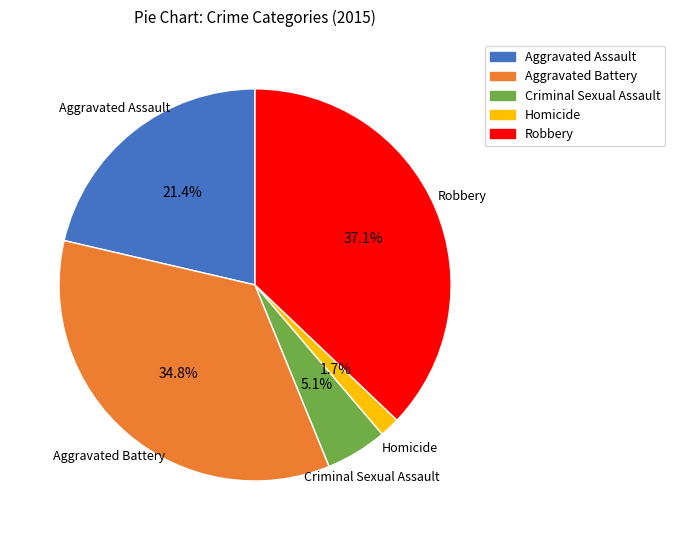

To the nearest percent, what portion does Aggravated Assault represent?

21%